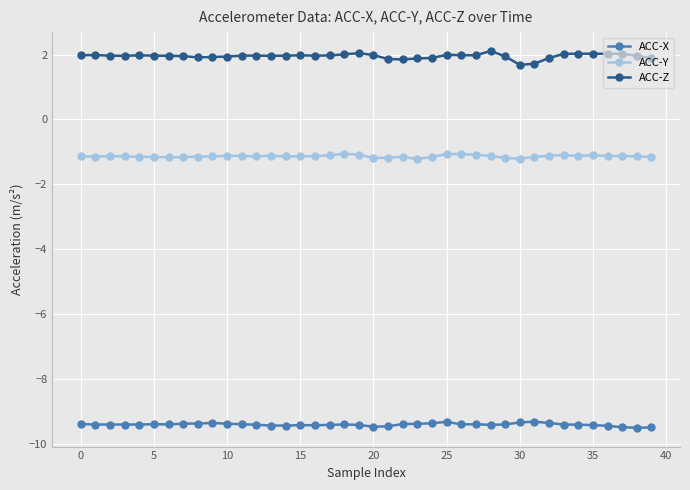

What is the difference between the maximum and minimum values in the ACC-Z series?

0.4